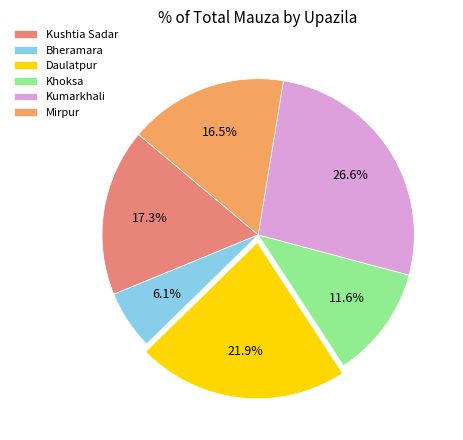

To the nearest percent, what portion does Bheramara represent?

6%